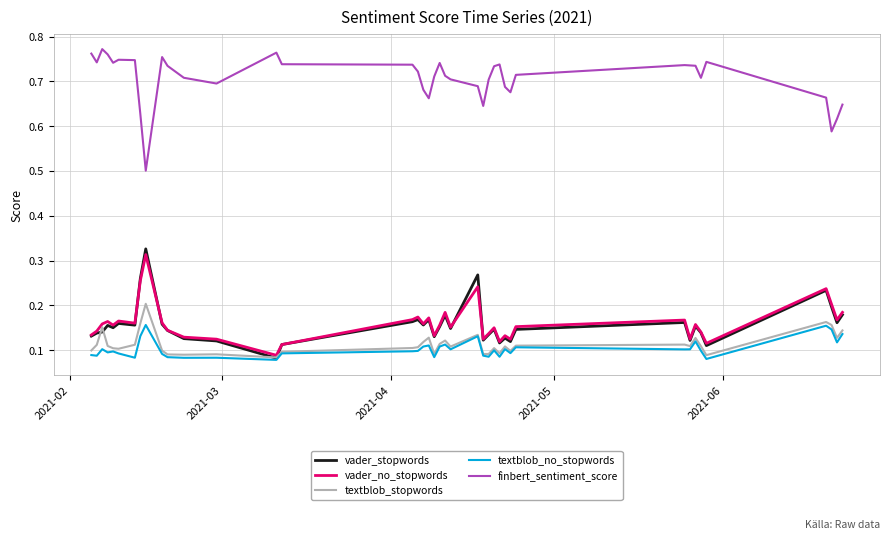

Rank the series by their maximum value, from highest to lowest.

finbert_sentiment_score, vader_stopwords, vader_no_stopwords, textblob_stopwords, textblob_no_stopwords